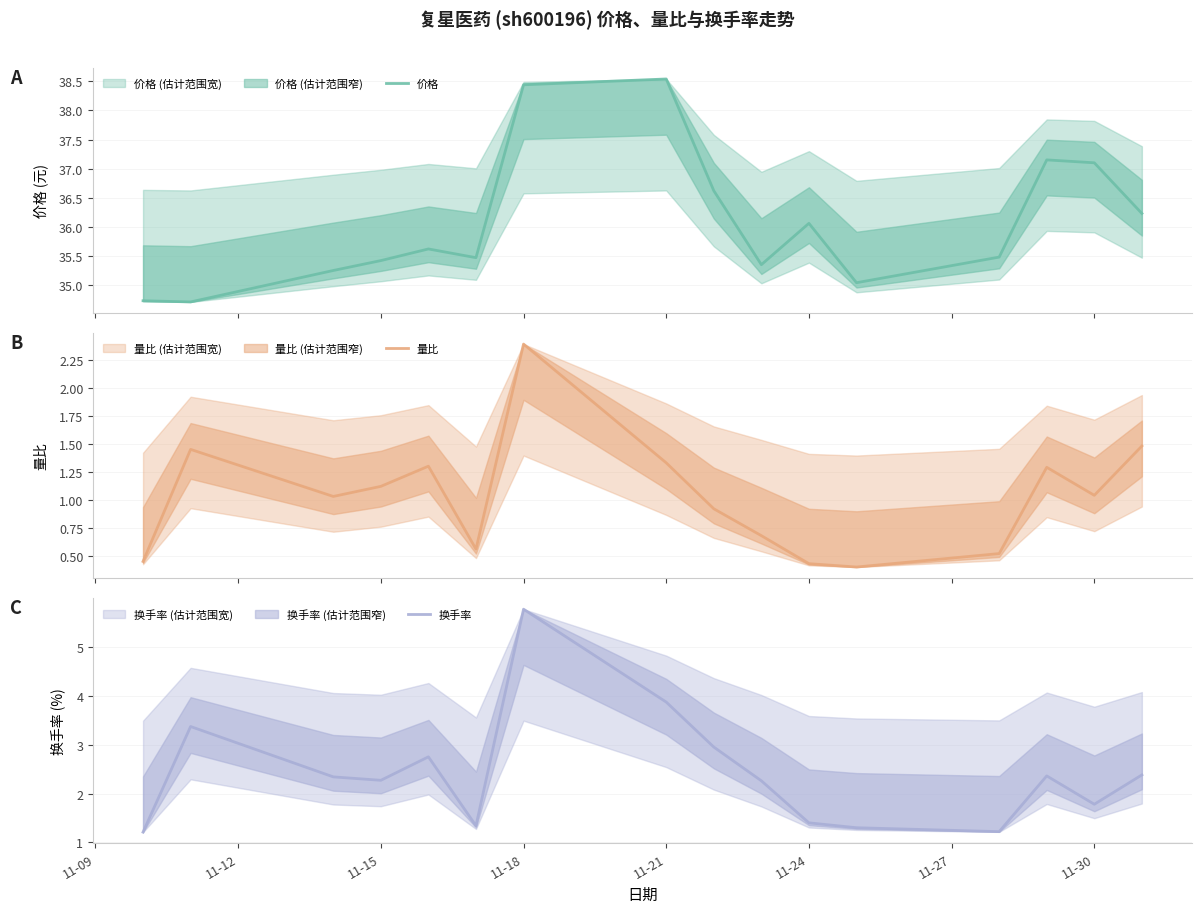

Is it true that 换手率 equals 5.8 at 11-18?

True